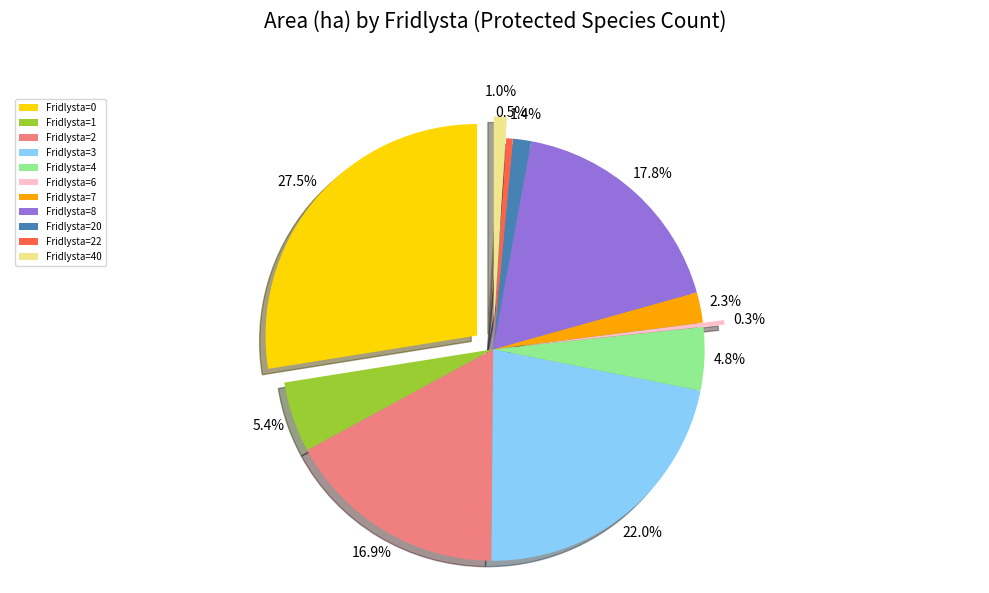

True or false: 8 accounts for 1% of the total.

False